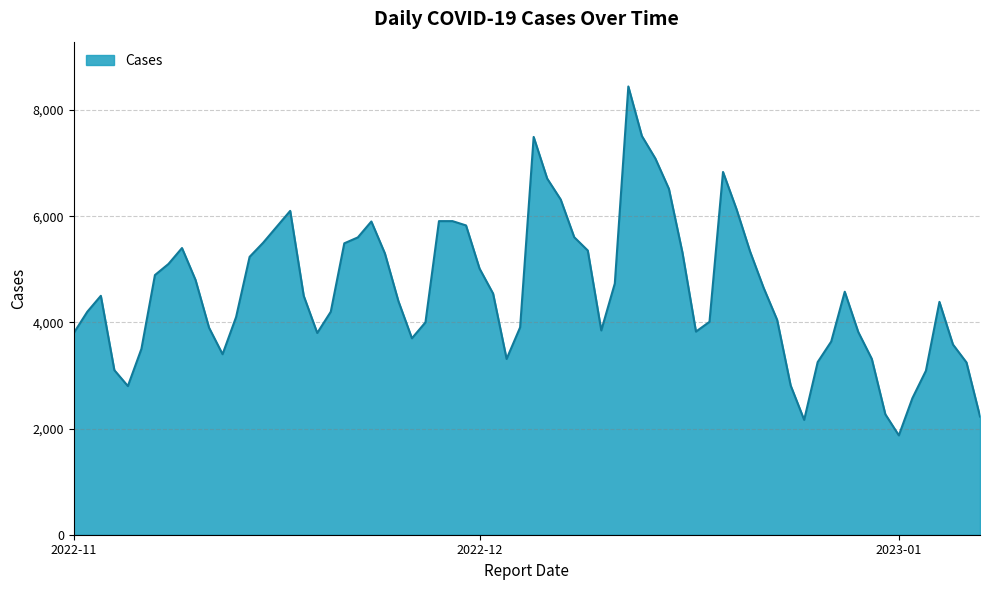

What is the difference between the maximum and minimum values?

6572